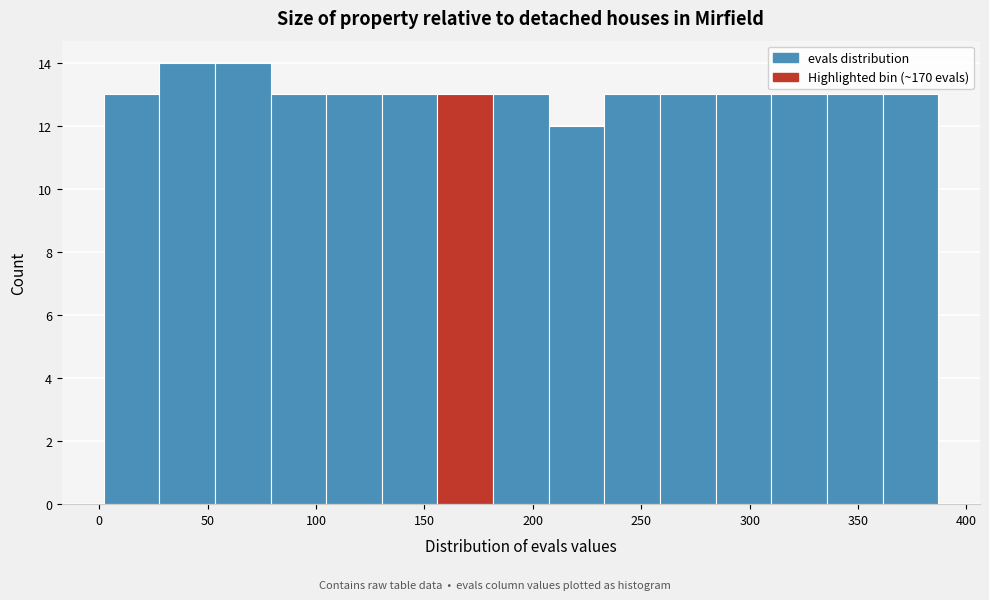

What is the height of the bar covering 285 to 310 on the x-axis? Neither the bar edges nor the heights are printed on the chart, so give them approximately, as read against the axes.

13